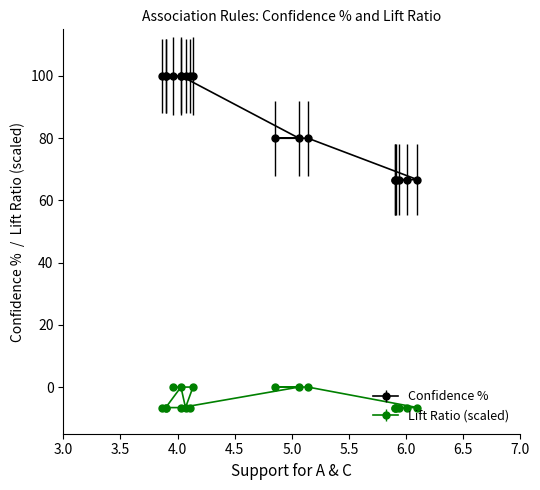

Rank the series by their average value, from lowest to highest.

Lift Ratio (scaled), Confidence %